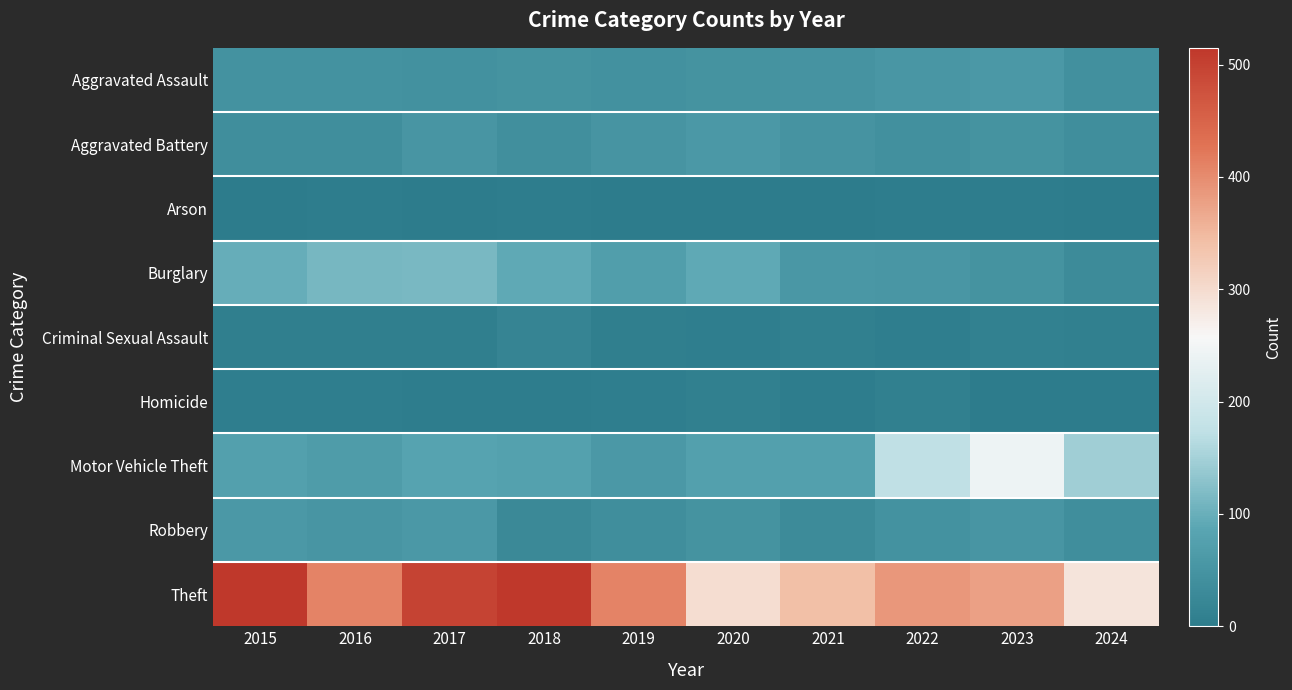

At which category is the sum across all series the highest?

2017